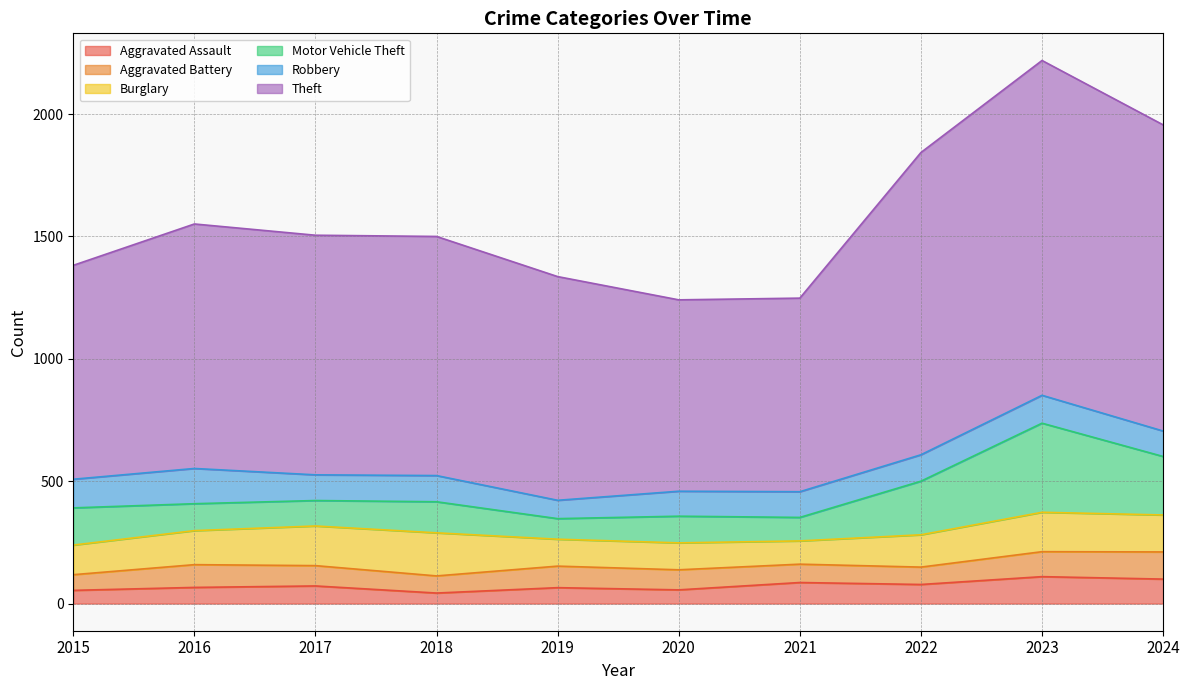

What is the lowest value of the Robbery series?

75